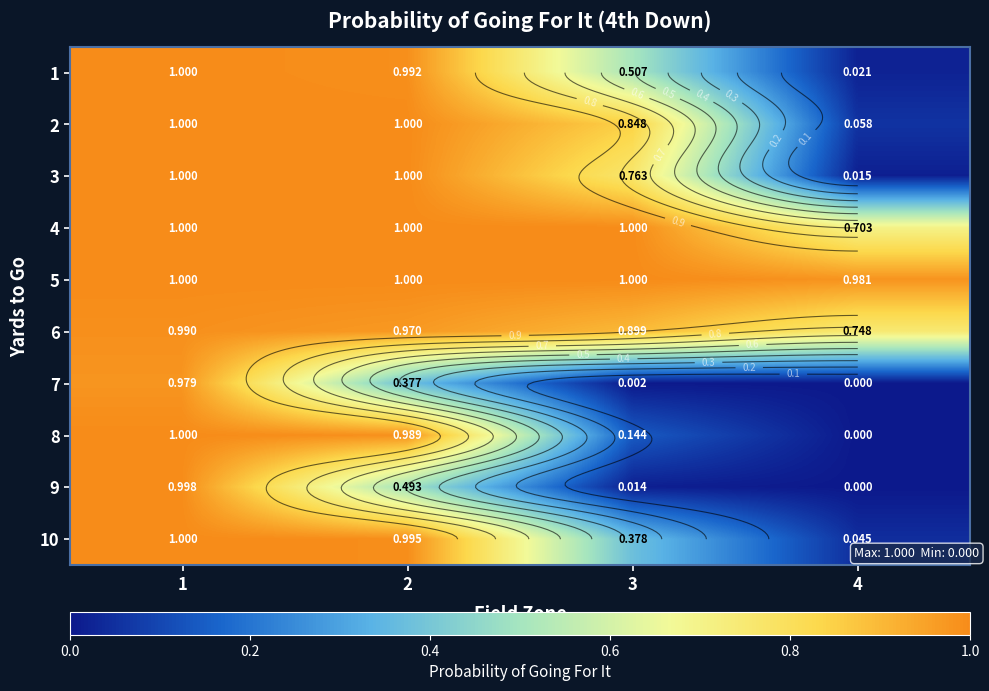

What is the sum of the 7 values at 4 and 2?

0.4